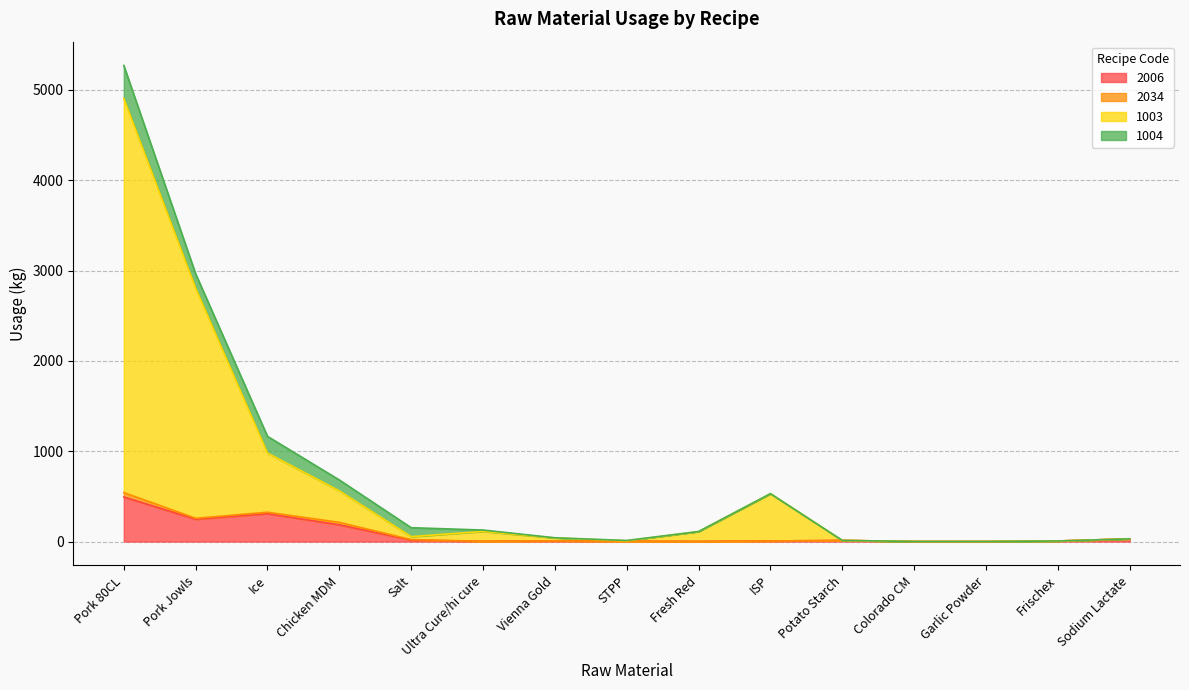

What is the difference between the maximum and second lowest values in the 2006 series?

492.4